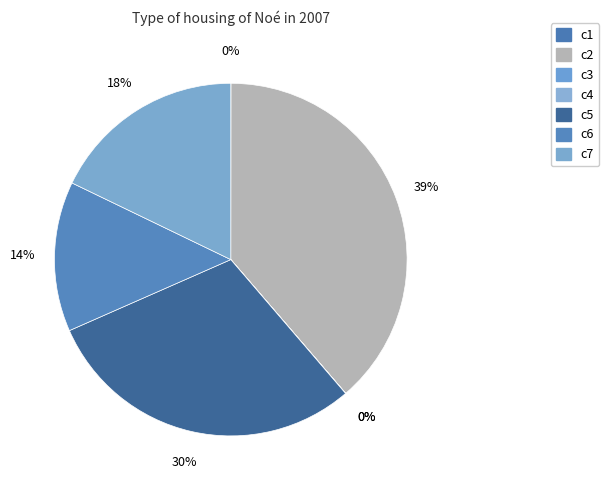

Do c6 and c4 together represent more than half of the pie?

No